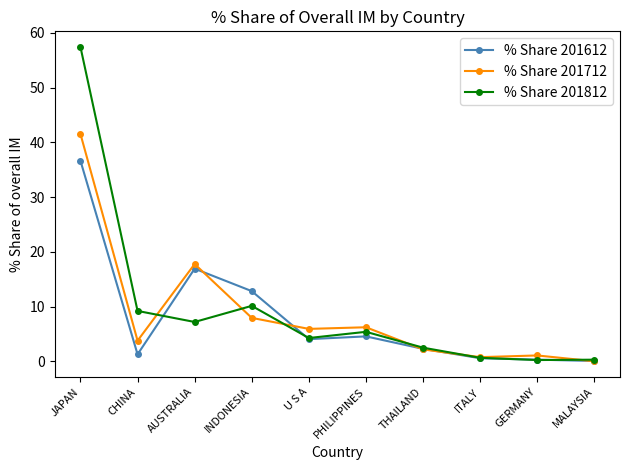

List the series in order of their peak value, lowest first.

% Share 201612, % Share 201712, % Share 201812